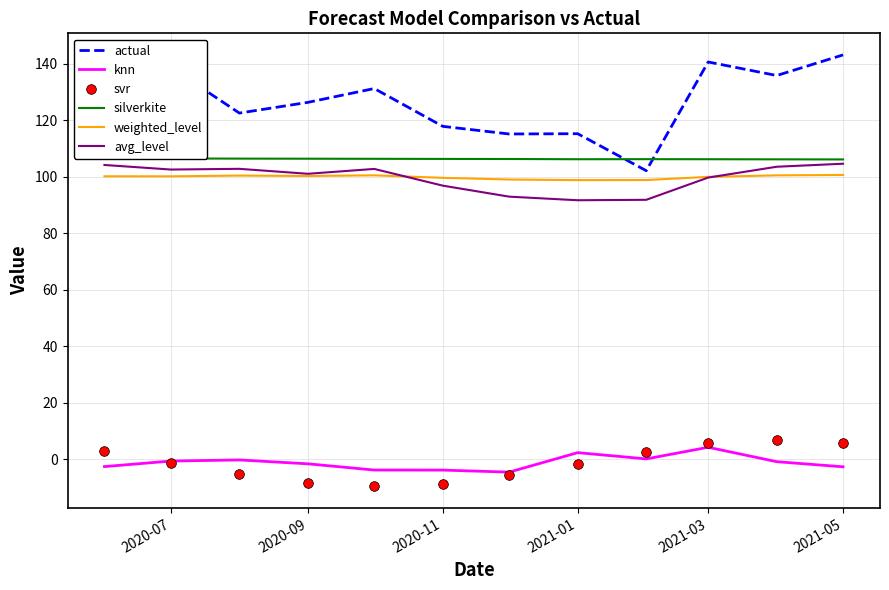

True or false: actual and svr cross at least once.

False